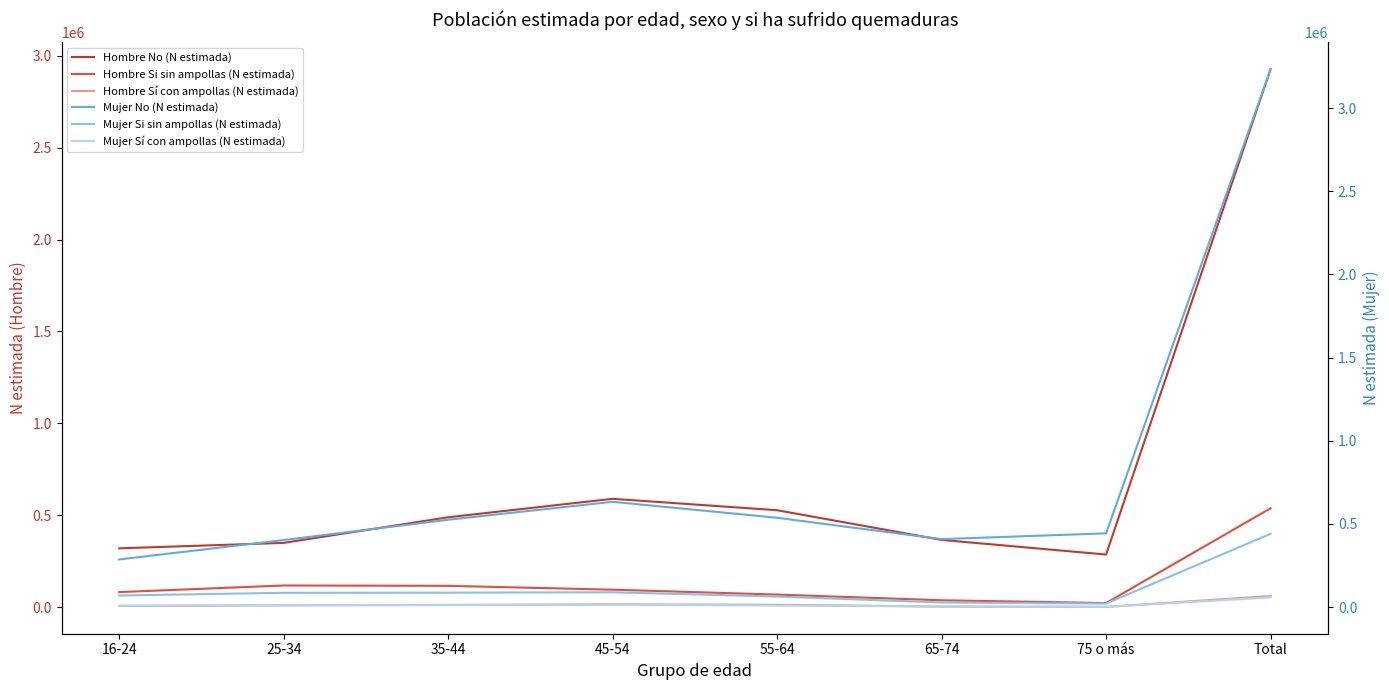

Rank the categories by Hombre Si sin ampollas (N estimada) value from lowest to highest.

75 o más, 65-74, 55-64, 16-24, 45-54, 35-44, 25-34, Total